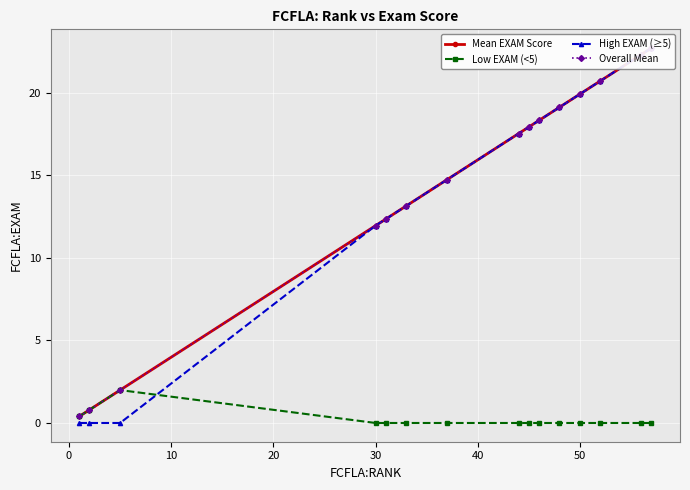

True or false: High EXAM (≥5) has more than 0 interior local peaks.

False